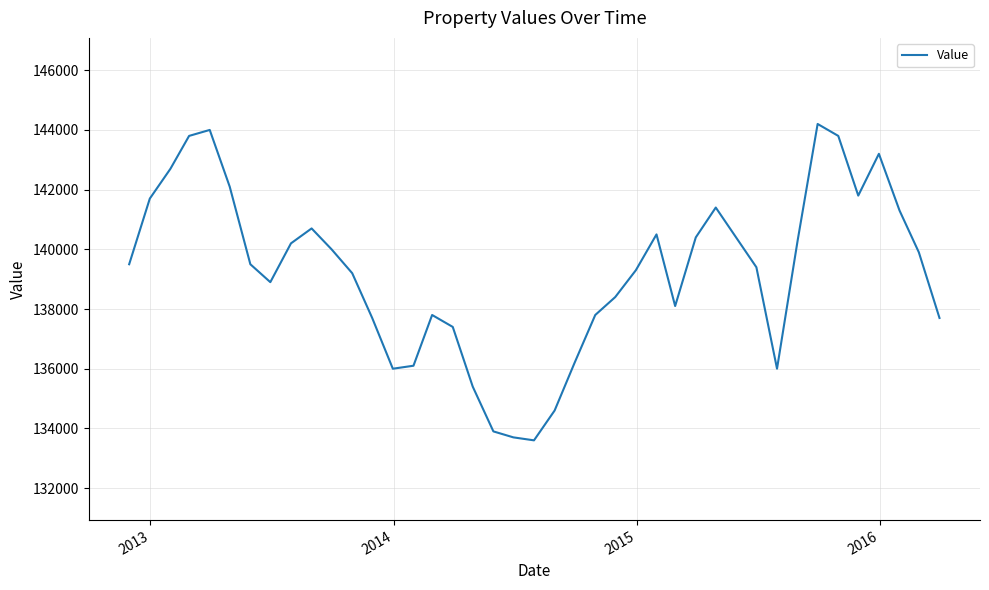

What is the minimum value shown in the chart?

133600